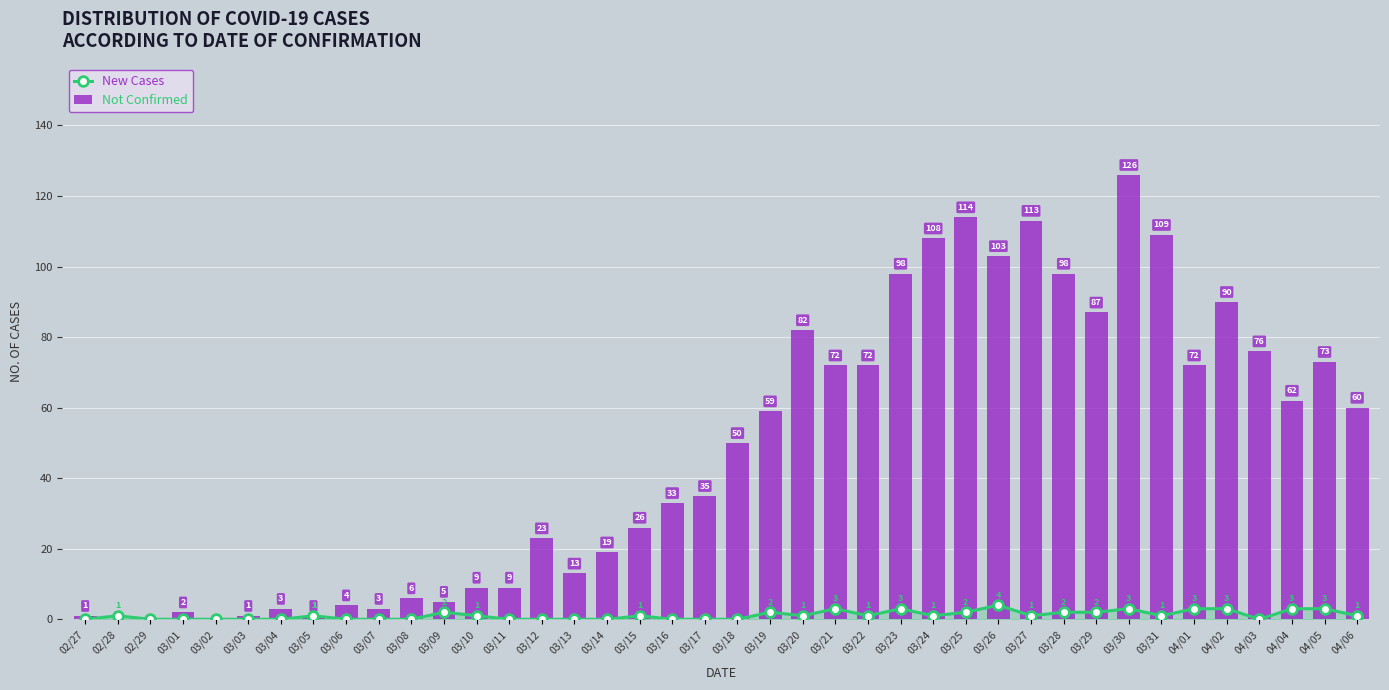

What is the difference between the maximum and minimum values in the value series?

126